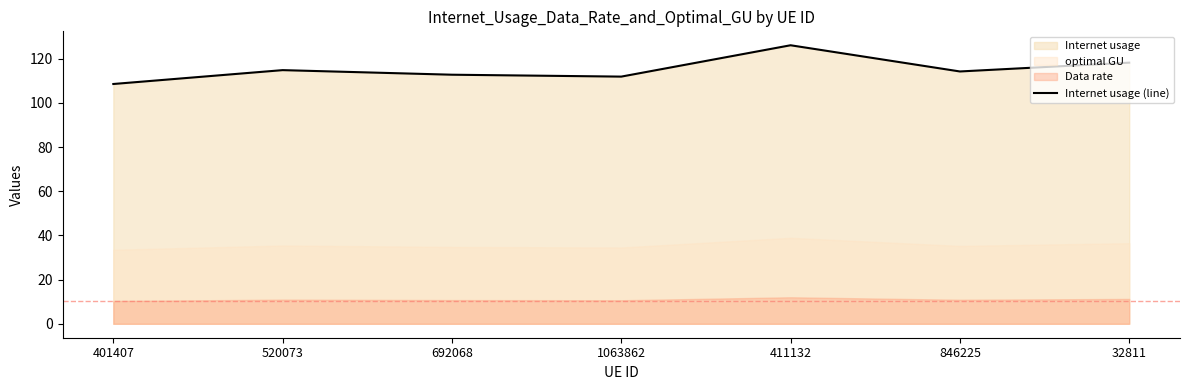

What is the difference between the second highest and minimum values?

9.7